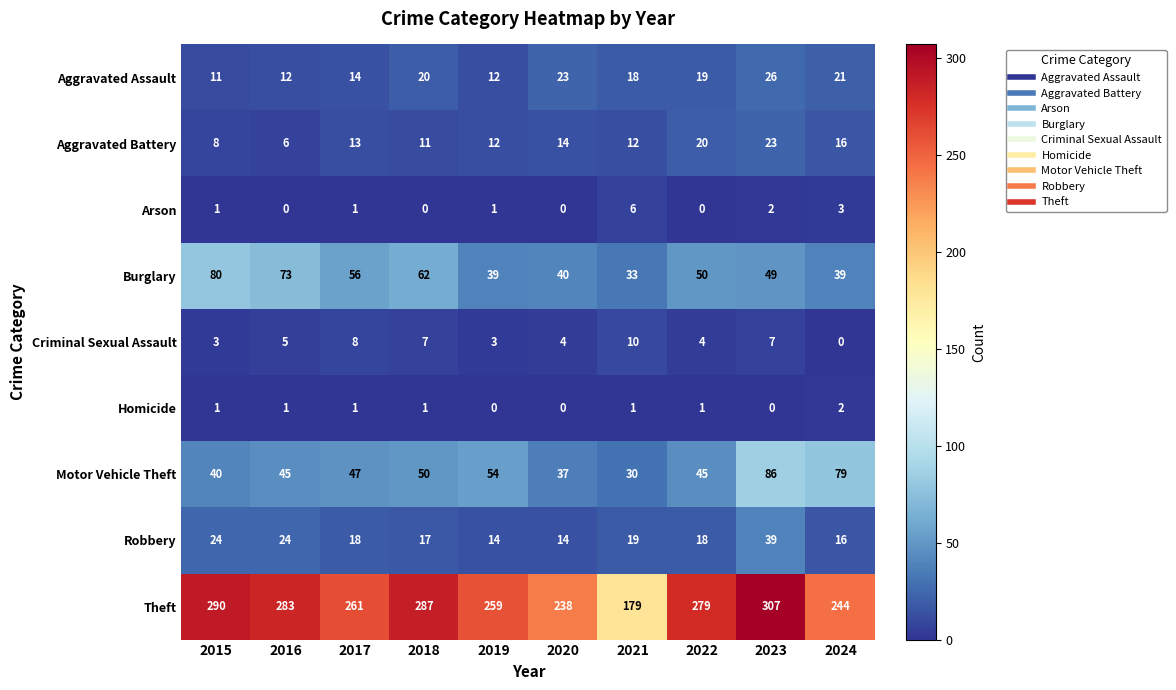

Which series has the largest total across all categories?

Theft